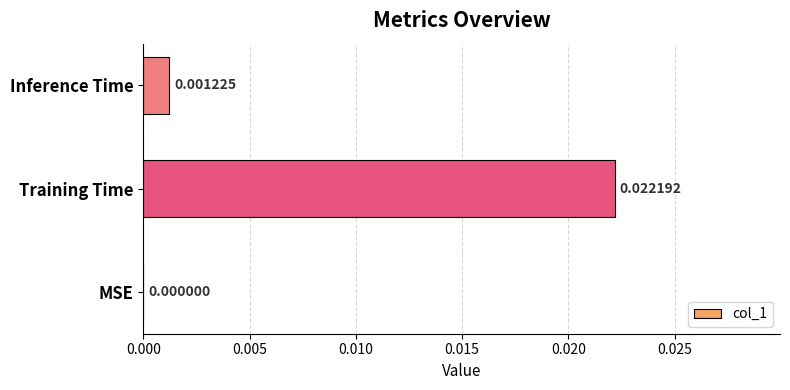

Between MSE and Training Time, which is larger?

Training Time